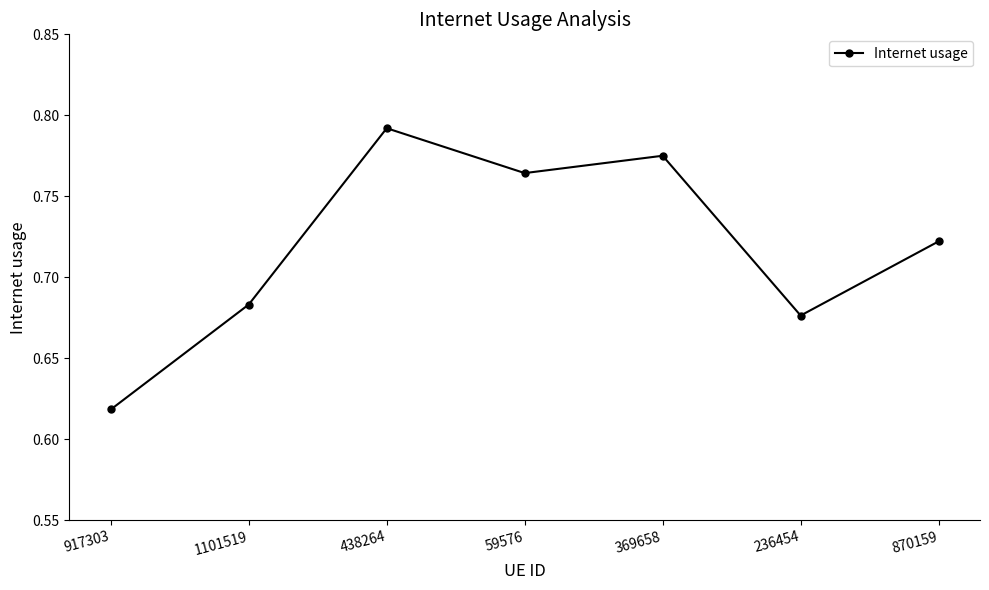

Does the chart display data point markers on the line(s)?

Yes